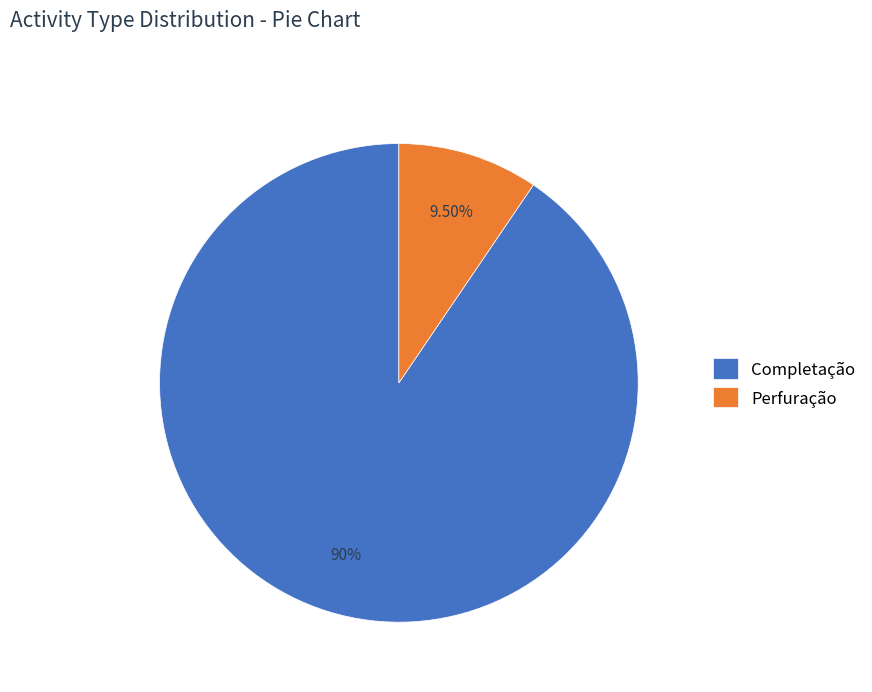

Which slice is the largest?

Completação